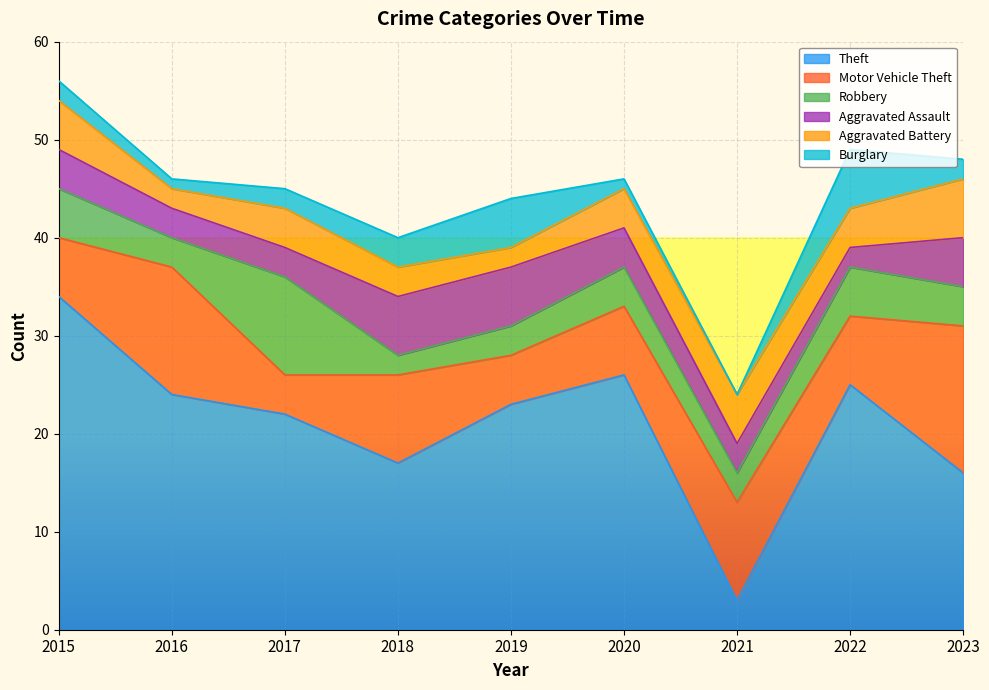

At how many categories does at least one series exceed 18?

6